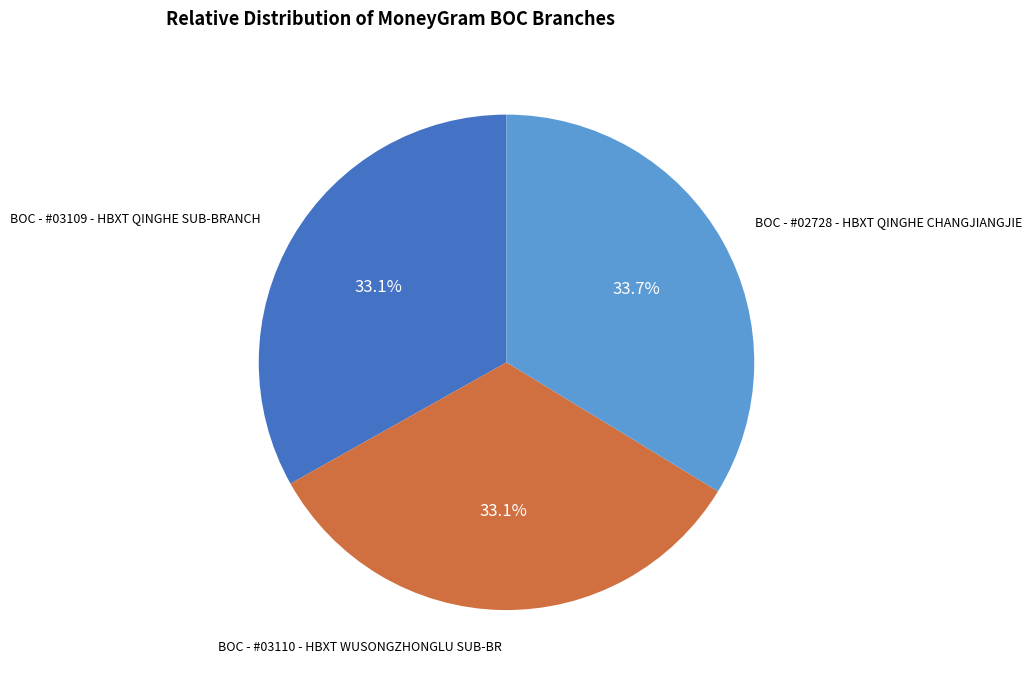

Which slice is the largest?

BOC - #02728 - HBXT QINGHE CHANGJIANGJIE